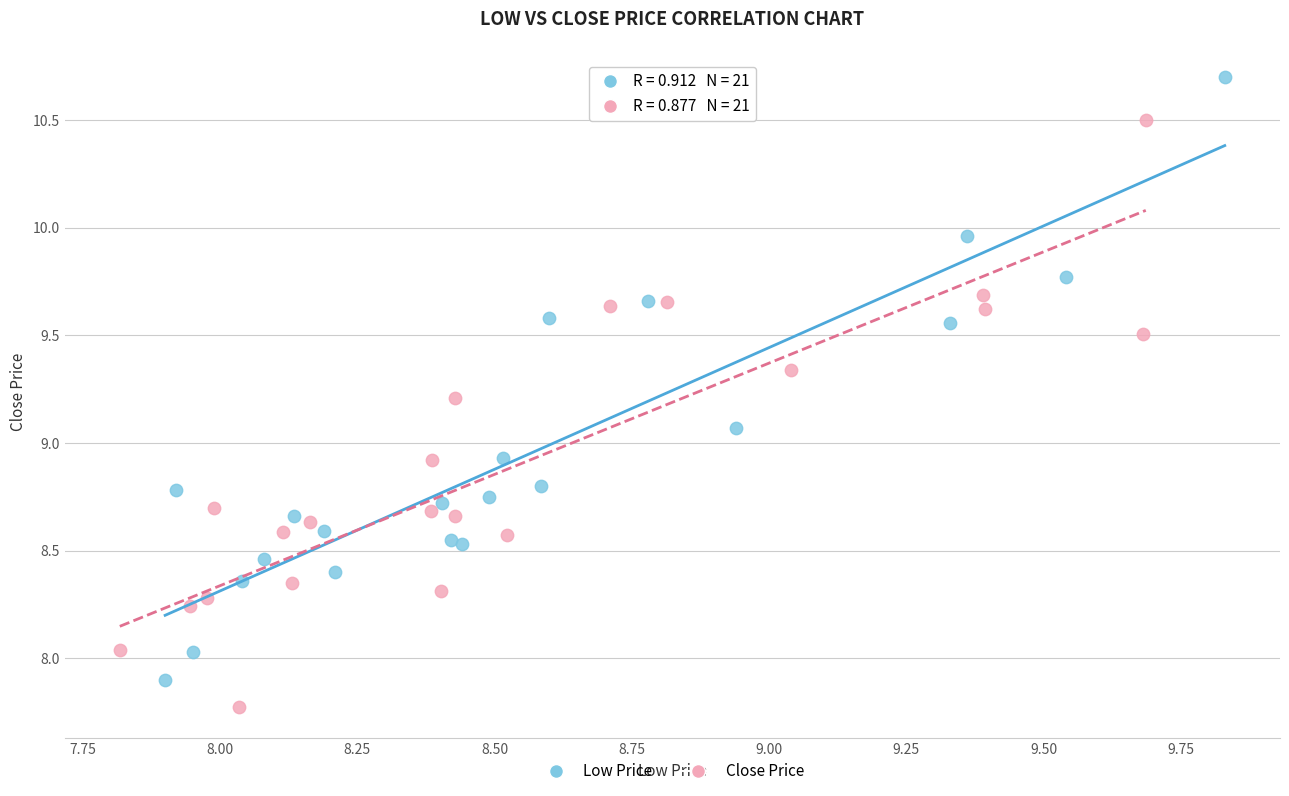

What are all the series names shown in the legend?

Low Price, Close Price